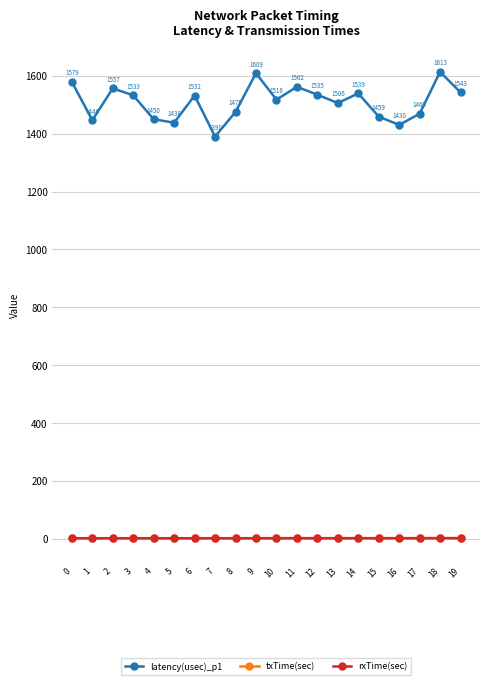

How many distinct data groups are displayed?

3